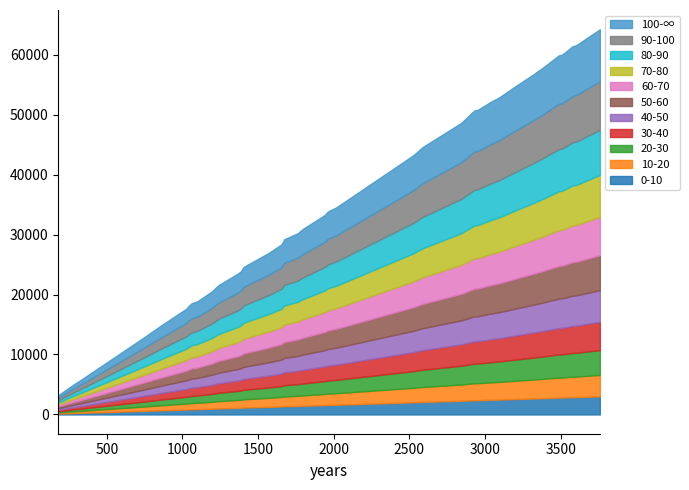

What is the difference between the highest and lowest values at 30?

3324.7